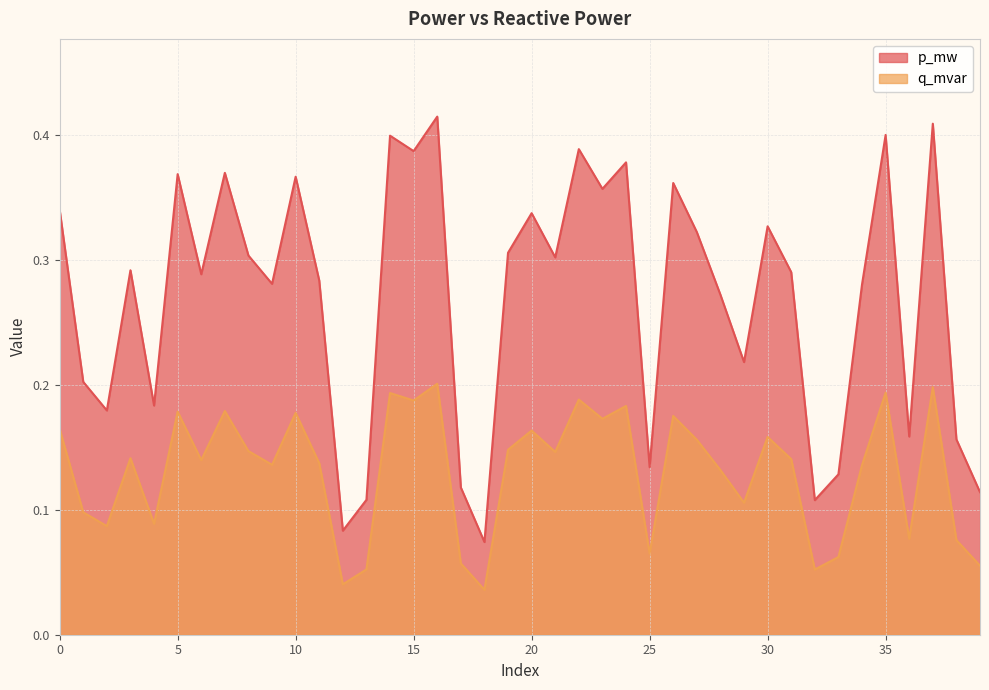

Rank the series by their average value, from lowest to highest.

q_mvar, p_mw